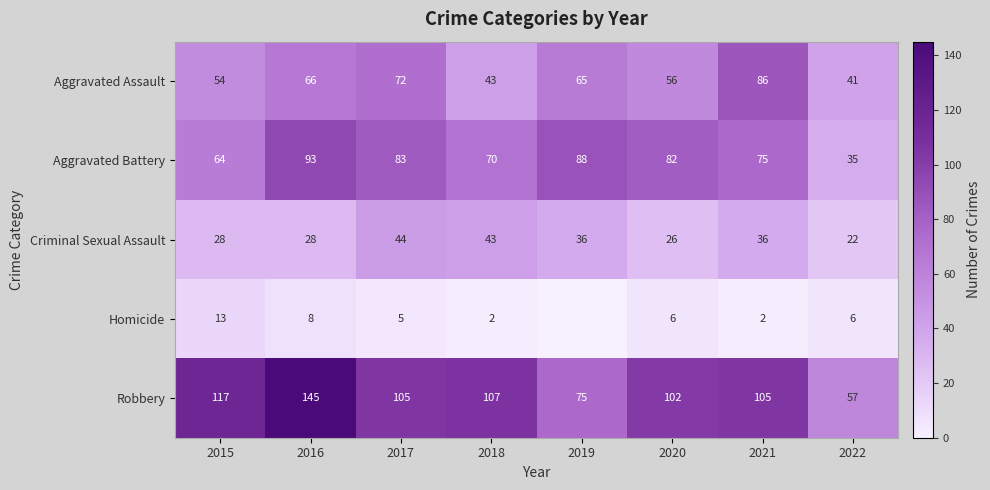

What is the total value across all series at 2022?

161